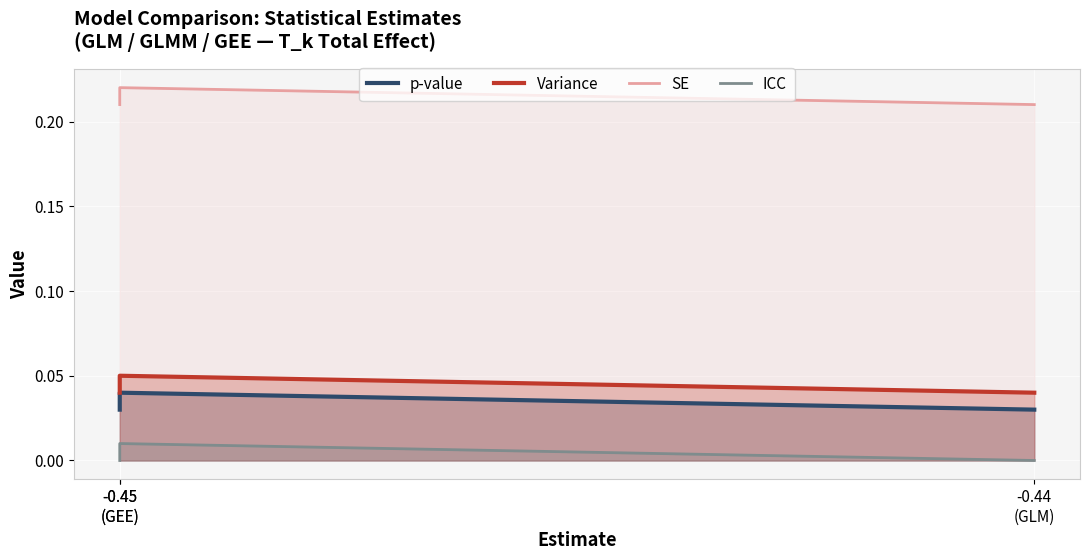

What is the total value across all series at -0.45
(GEE)?

0.3